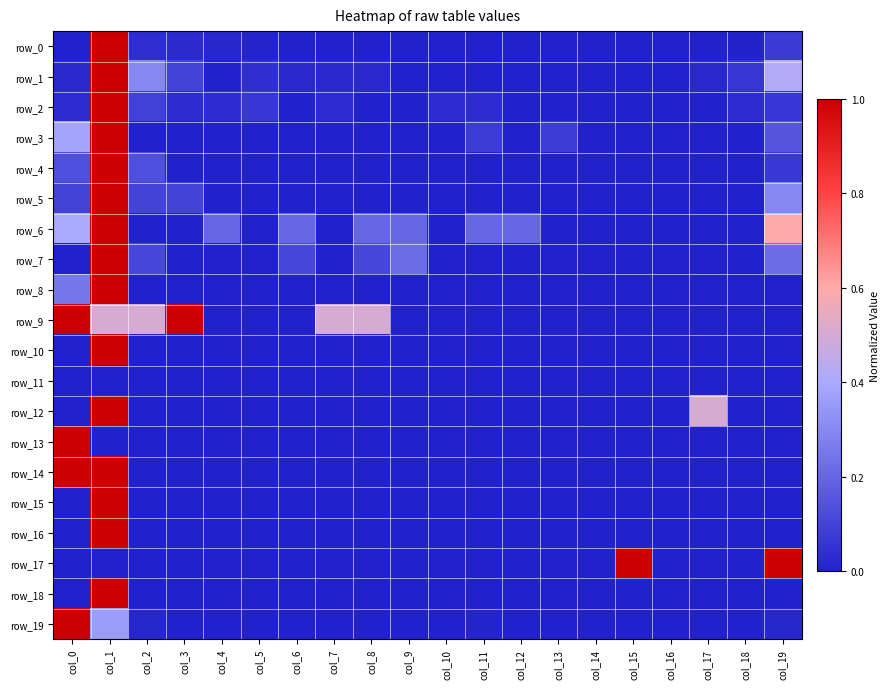

What is the maximum value for row_18?

1.0